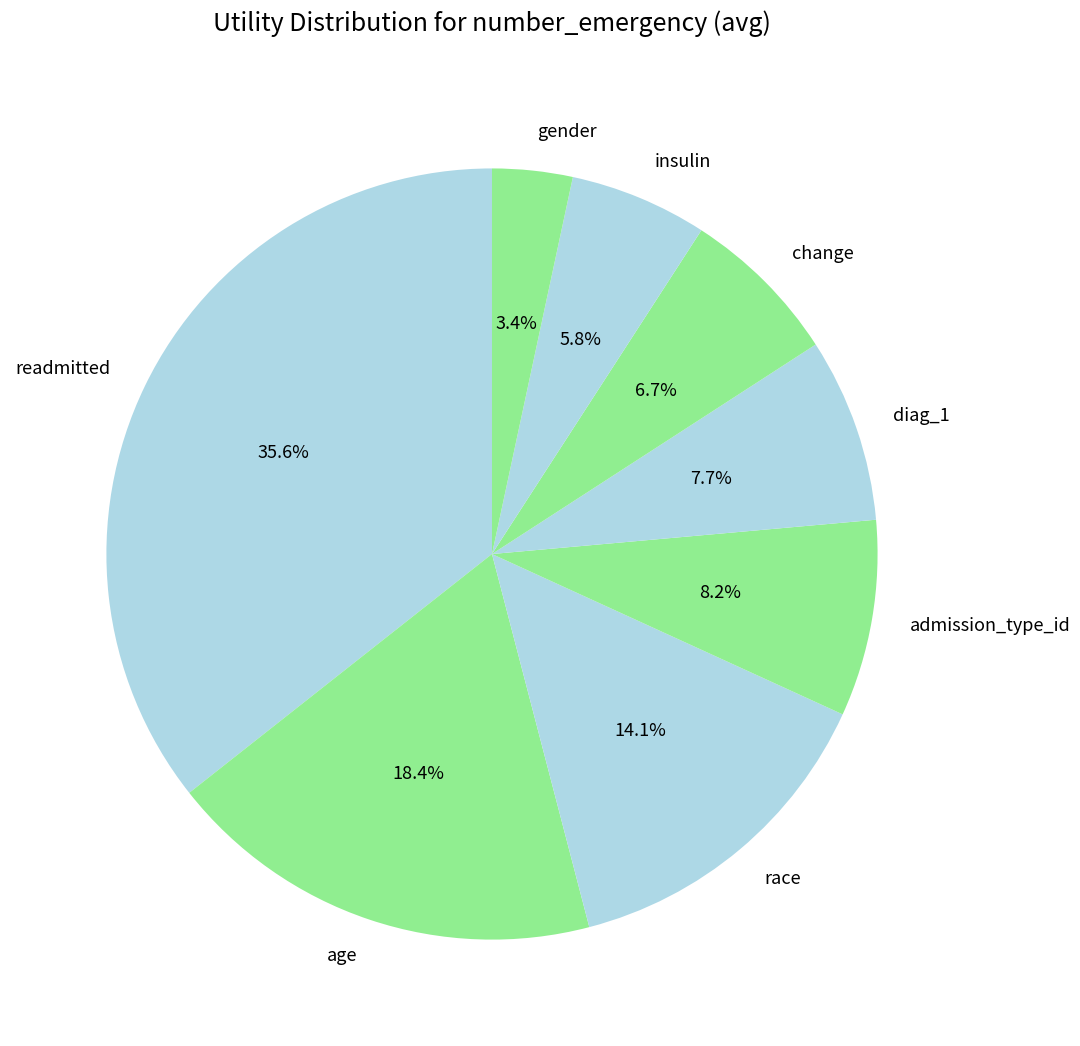

What percentage is the age slice, to the nearest percent?

18%